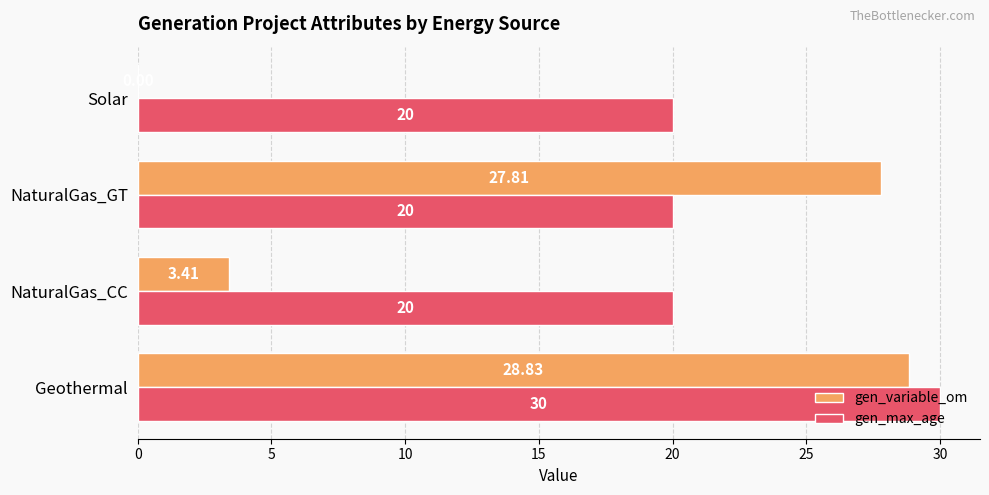

At which label does gen_variable_om reach its peak?

Geothermal